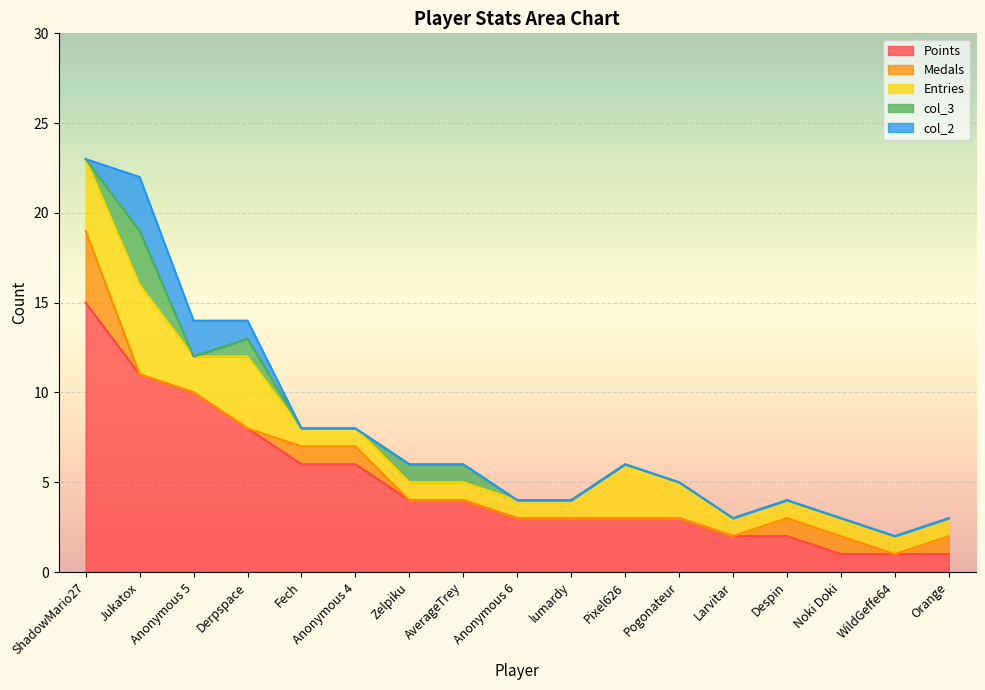

What are all the series names shown in the legend?

Points, Medals, Entries, col_3, col_2